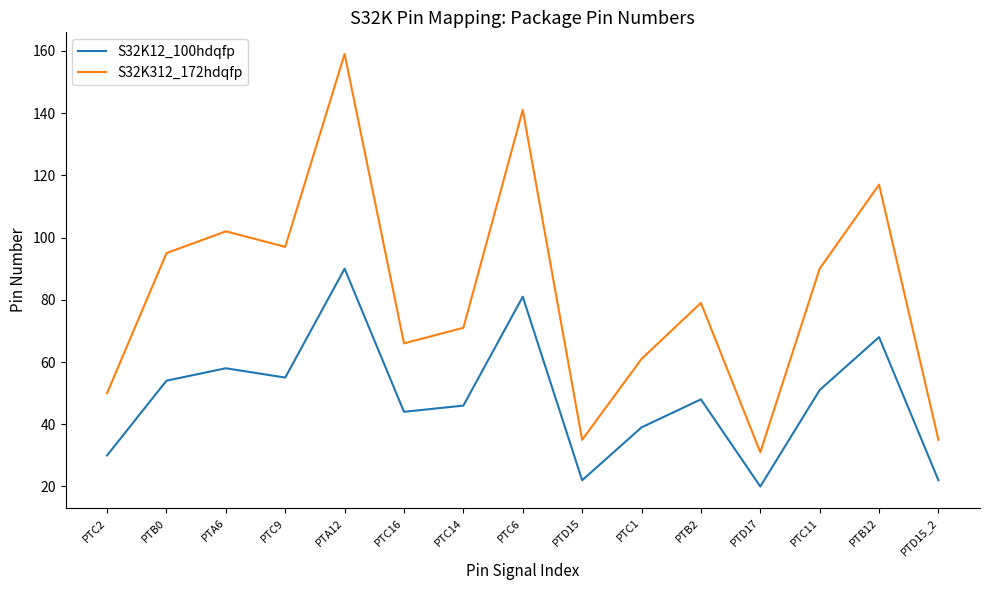

How many series are shown in this chart?

2